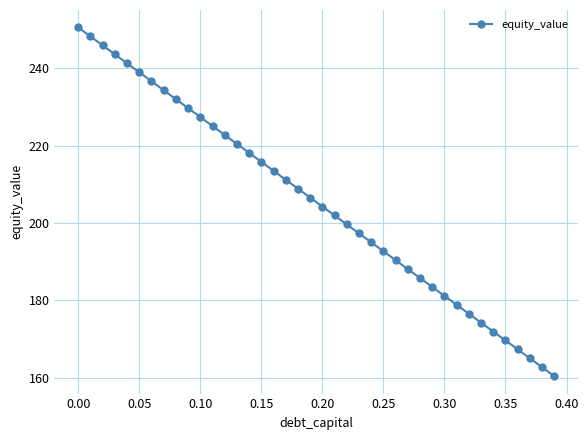

What is the difference between the second highest and minimum values?

87.9